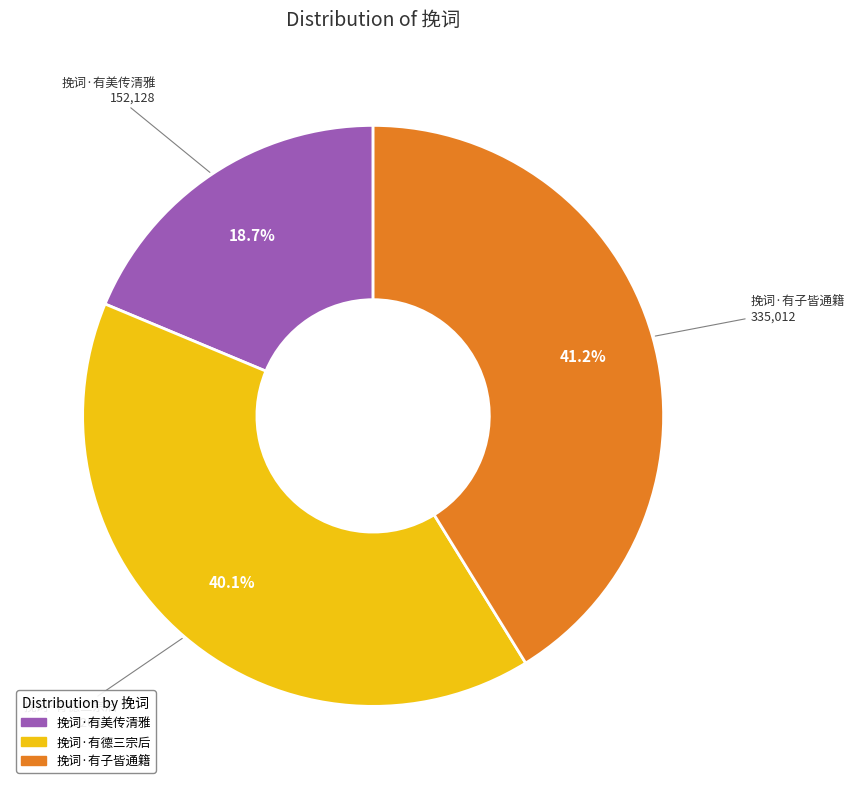

Which slice is the smallest?

挽词·有美传清雅